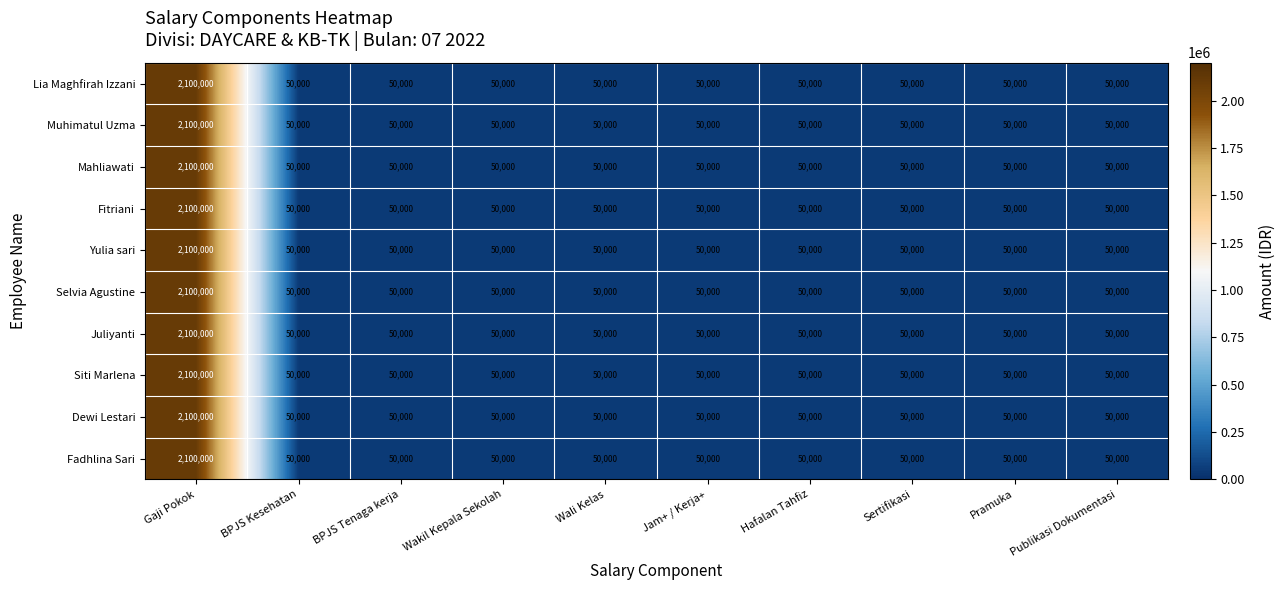

What is the sum of all Lia Maghfirah Izzani values?

2550000